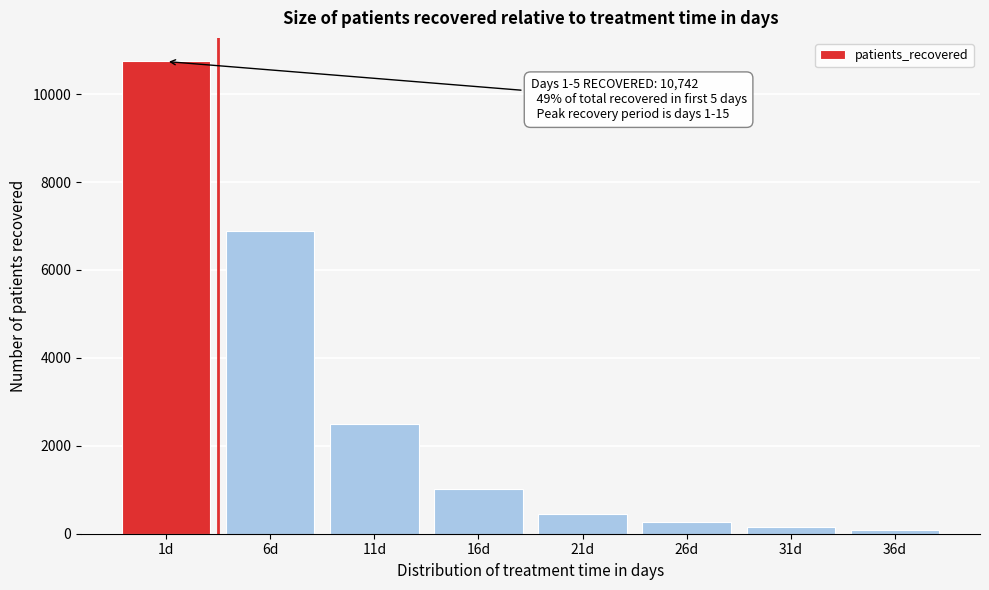

Reading right to left, list all the values displayed in this chart.

36d=85	31d=147	26d=256	21d=456	16d=1006	11d=2491	6d=6890	1d=10742